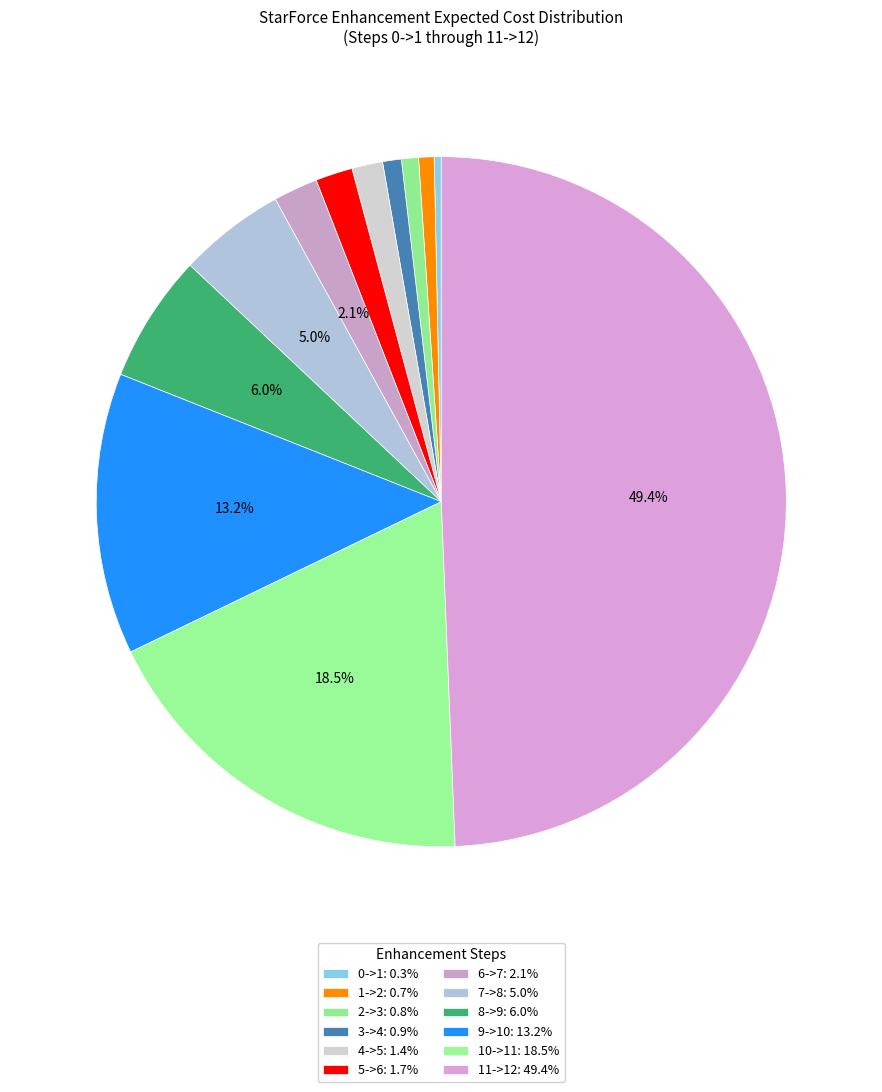

What is the total percentage of 3->4 and 1->2?

1.6%